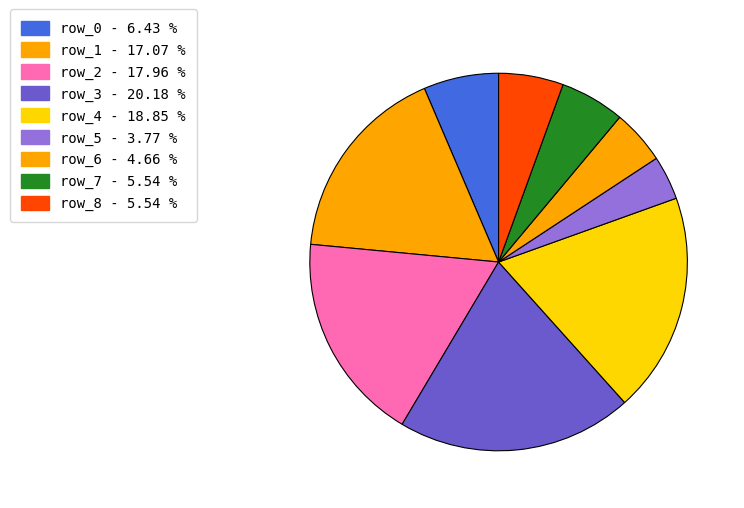

What is the ratio of the value at row_4 to the value at row_1?

1.1